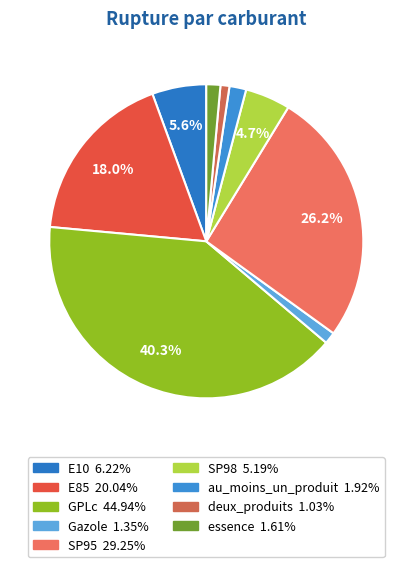

Which slice is the largest?

GPLc